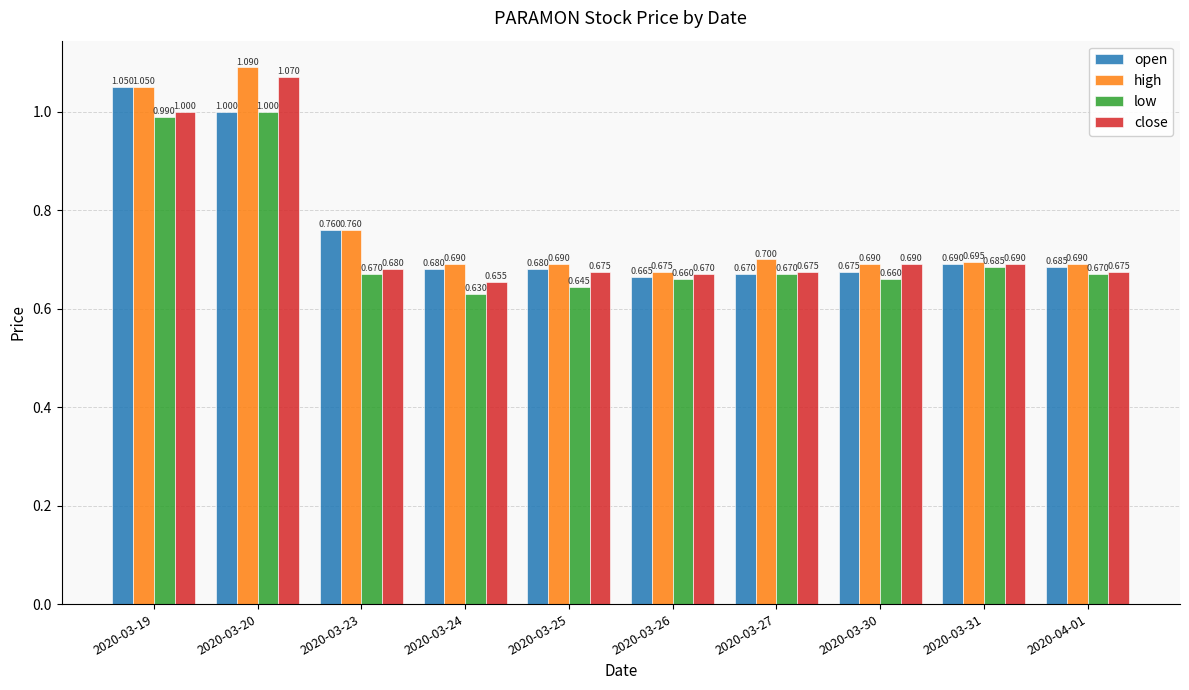

What is the sum of the close values at 2020-03-27 and 2020-03-31?

1.4